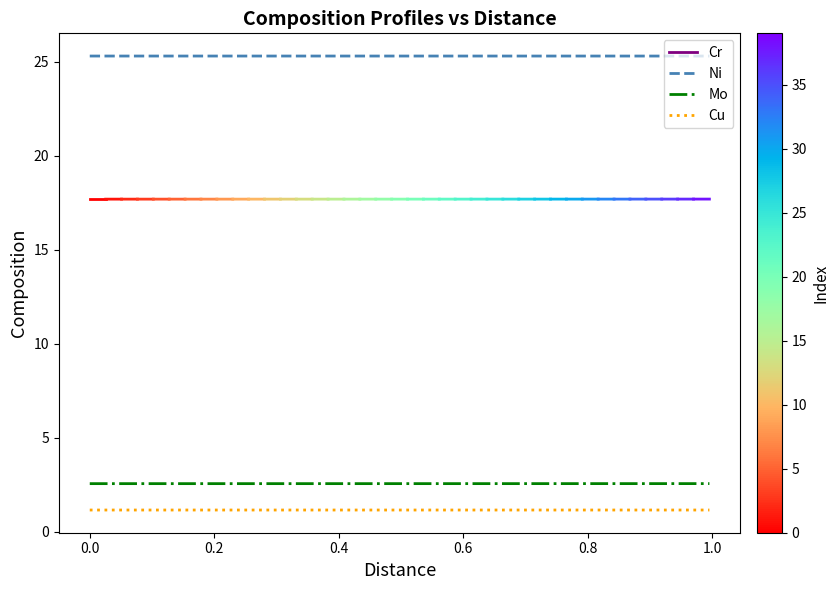

List the series in order of their peak value, lowest first.

Cu, Mo, Ni